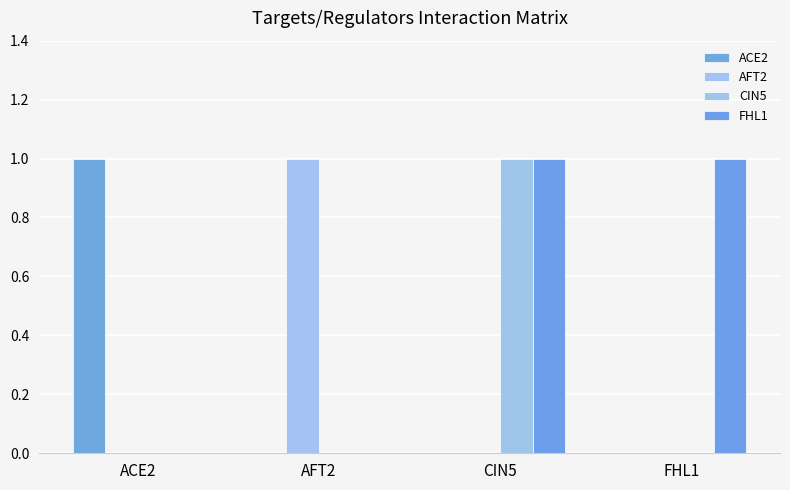

Between CIN5 and AFT2, which is larger?

CIN5